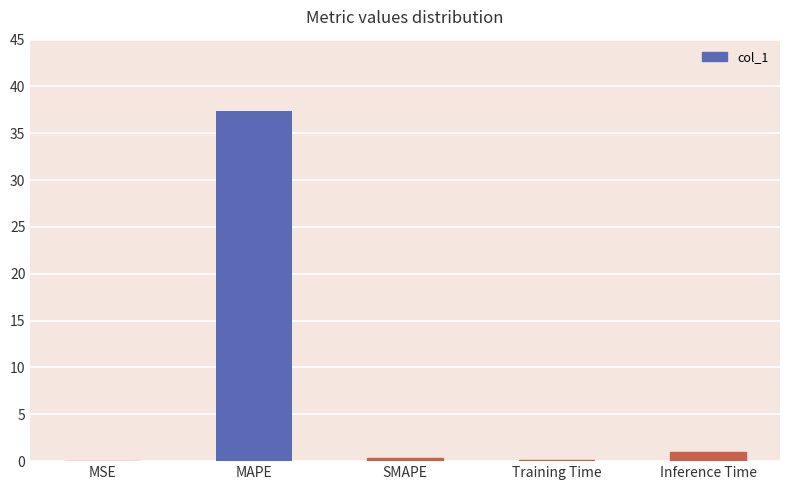

Between MAPE and Inference Time, which is larger?

MAPE